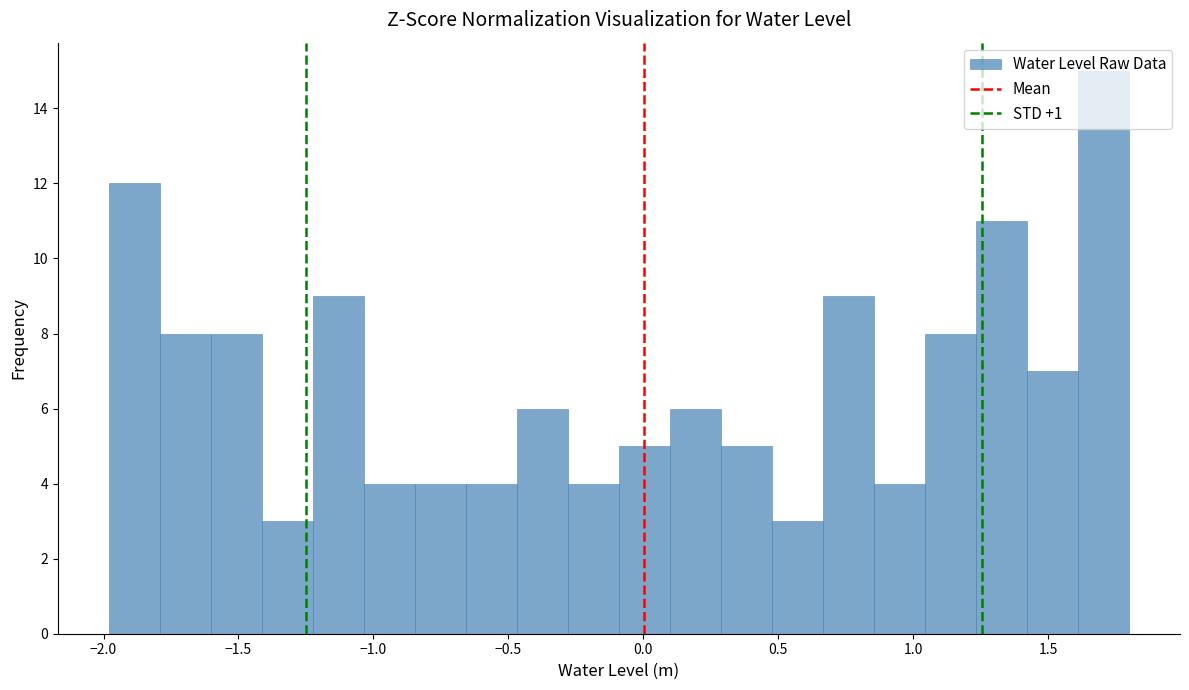

Around what value on the x-axis is the tallest bar? Give the approximate position of its centre, as read against the axis.

1.70